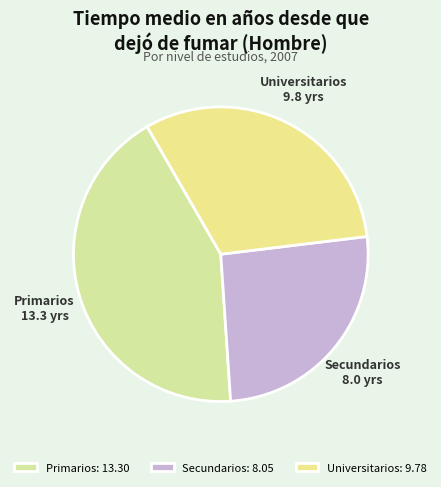

The Universitarios slice represents 31% of the pie. True or false?

True